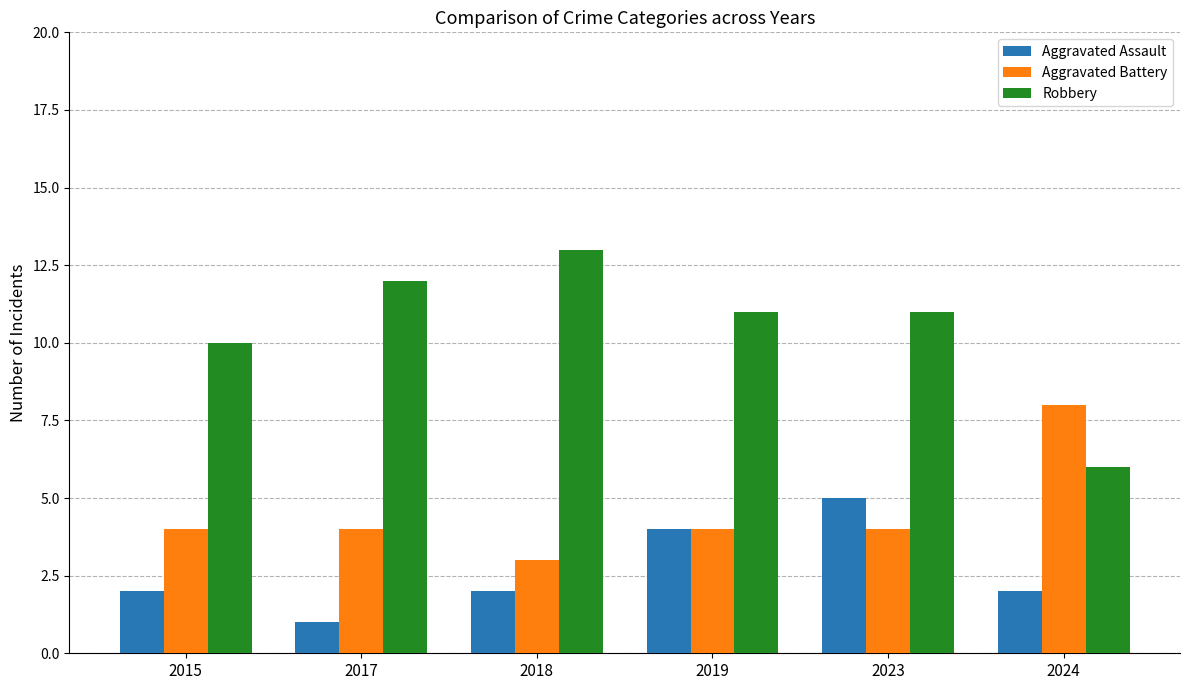

What is the value of the Aggravated Battery bar at the 2nd from the left?

4